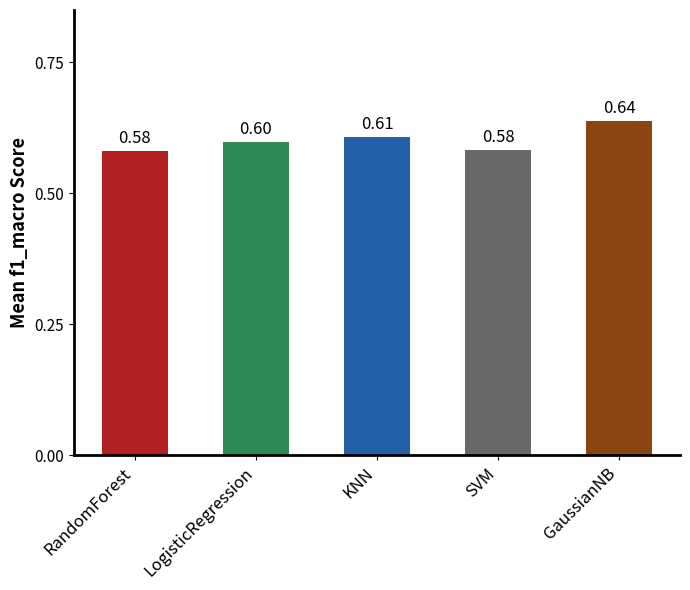

At which category does the chart reach its peak across all series?

GaussianNB